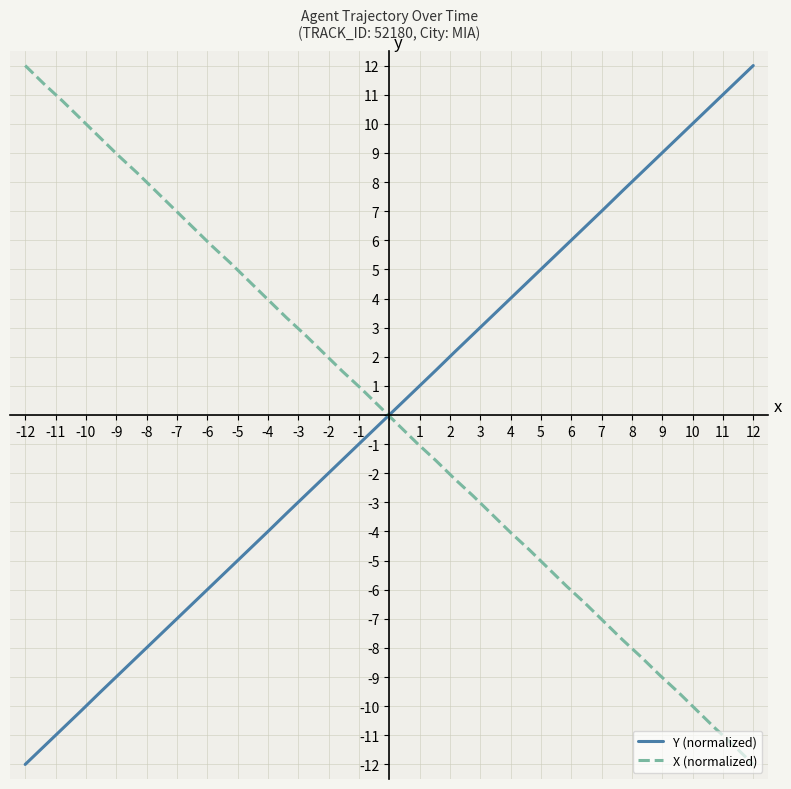

What is the maximum value for X (normalized)?

12.0